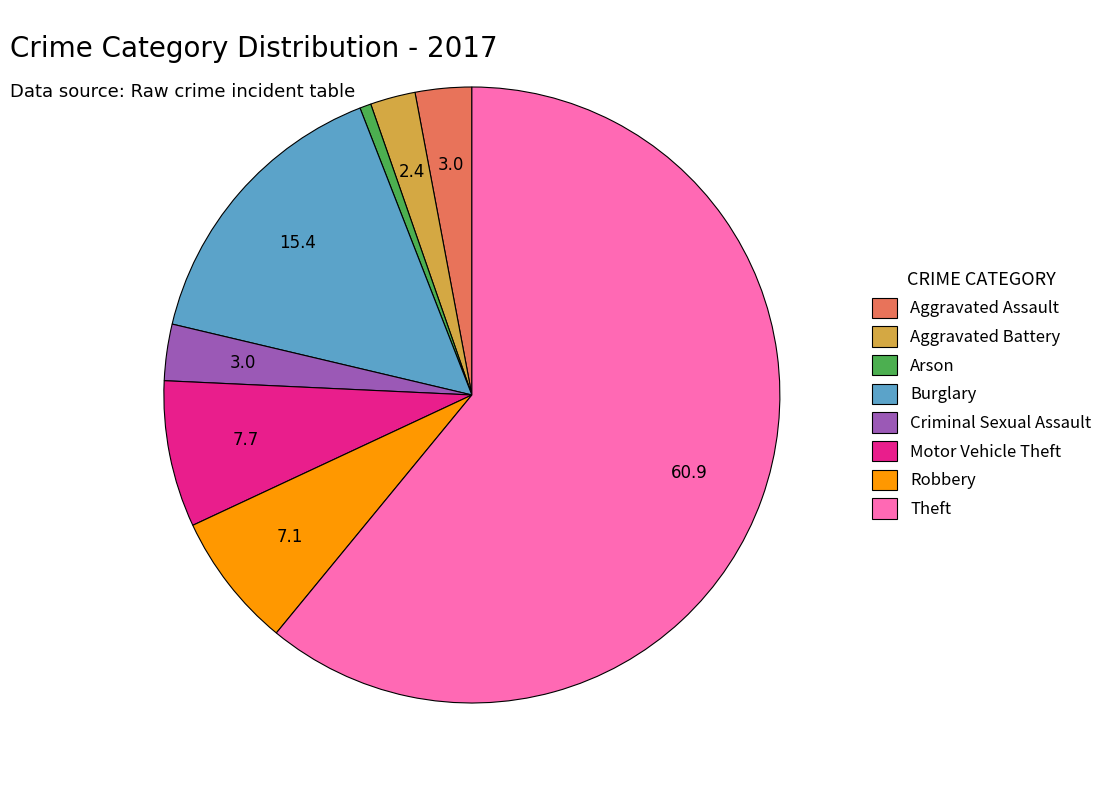

Is there a majority slice in this chart?

Yes